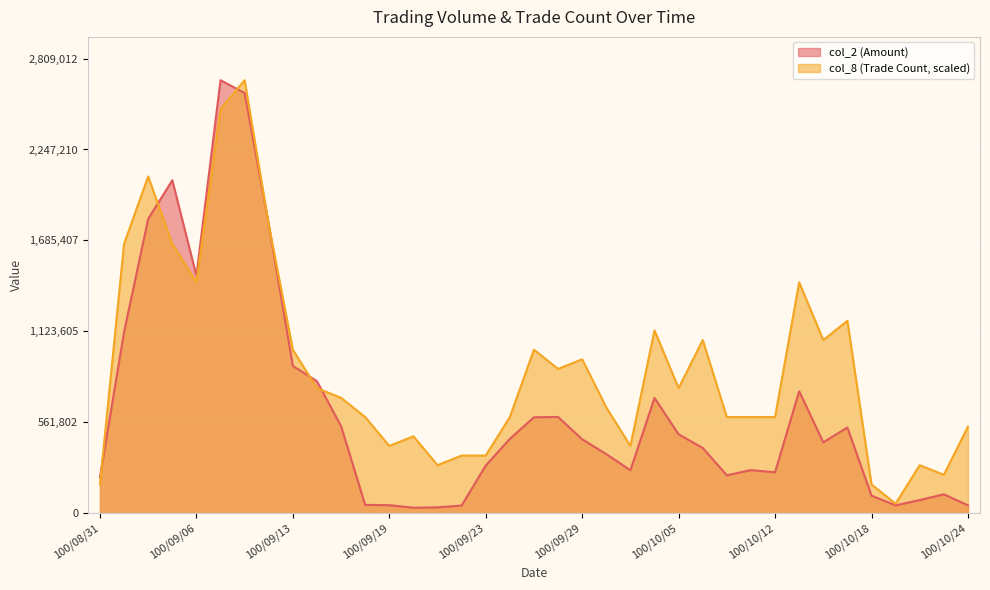

Reading right to left, extract all data points from this chart.

col_2: 100/10/24=49420	100/10/21=117160	100/10/20=81800	100/10/19=49000	100/10/18=109200	100/10/17=529830	100/10/14=438490	100/10/13=753790	100/10/12=253250	100/10/11=266720	100/10/07=234670	100/10/06=403640	100/10/05=487550	100/10/04=712710	100/10/03=265640	100/09/30=365730	100/09/29=456930	100/09/28=595100	100/09/27=593060	100/09/26=459750	100/09/23=294820	100/09/22=47980	100/09/21=36520	100/09/20=34520	100/09/19=50110	100/09/16=51940	100/09/15=538000	100/09/14=815970	100/09/13=910180	100/09/09=1784270	100/09/08=2596090	100/09/07=2675250	100/09/06=1467440	100/09/05=2057390	100/09/02=1818160	100/09/01=1120280	100/08/31=222210
col_8: 100/10/24=535050	100/10/21=237800	100/10/20=297250	100/10/19=59450	100/10/18=178350	100/10/17=1189000	100/10/14=1070100	100/10/13=1426800	100/10/12=594500	100/10/11=594500	100/10/07=594500	100/10/06=1070100	100/10/05=772850	100/10/04=1129550	100/10/03=416150	100/09/30=653950	100/09/29=951200	100/09/28=891750	100/09/27=1010650	100/09/26=594500	100/09/23=356700	100/09/22=356700	100/09/21=297250	100/09/20=475600	100/09/19=416150	100/09/16=594500	100/09/15=713400	100/09/14=772850	100/09/13=1010650	100/09/09=1783500	100/09/08=2675250	100/09/07=2496900	100/09/06=1426800	100/09/05=1664600	100/09/02=2080750	100/09/01=1664600	100/08/31=178350